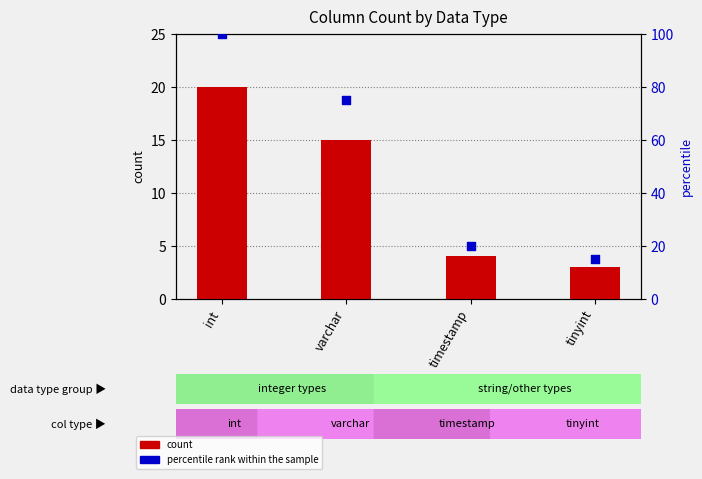

What are all the series names shown in the legend?

count, percentile rank within the sample